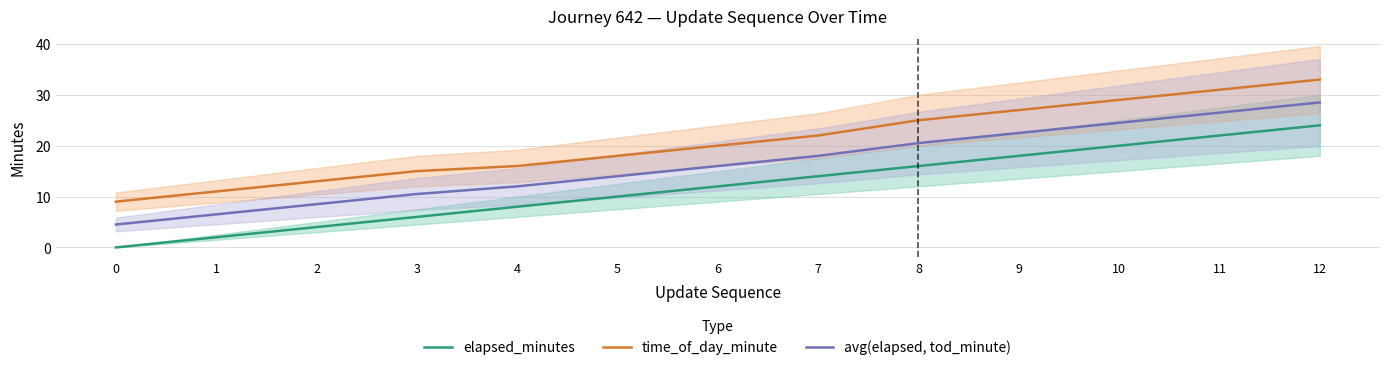

Is the value of time_of_day_minute at 0 greater than the value of avg(elapsed, tod_minute) at 11?

No